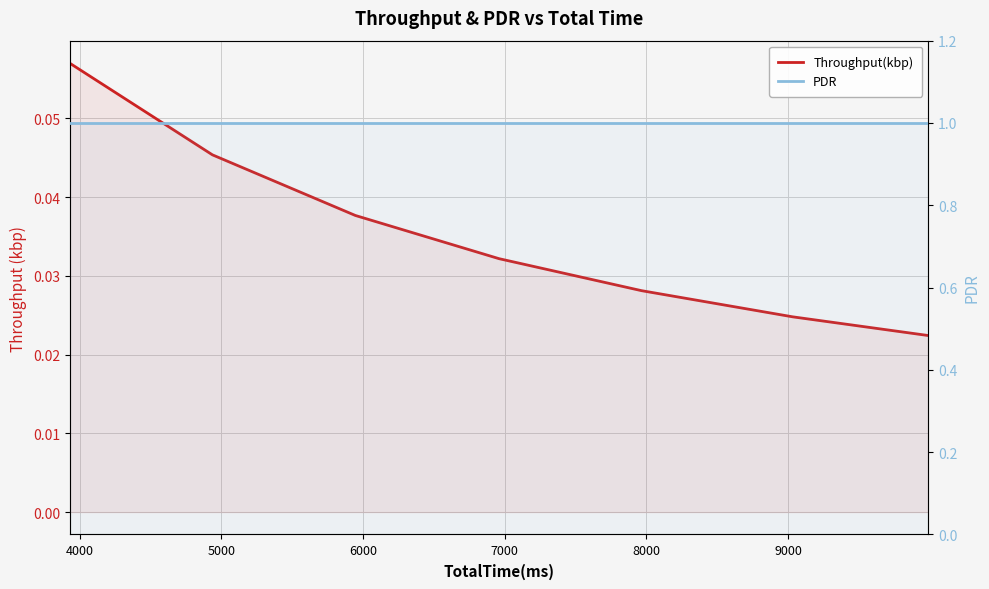

What is the greatest value displayed?

1.0